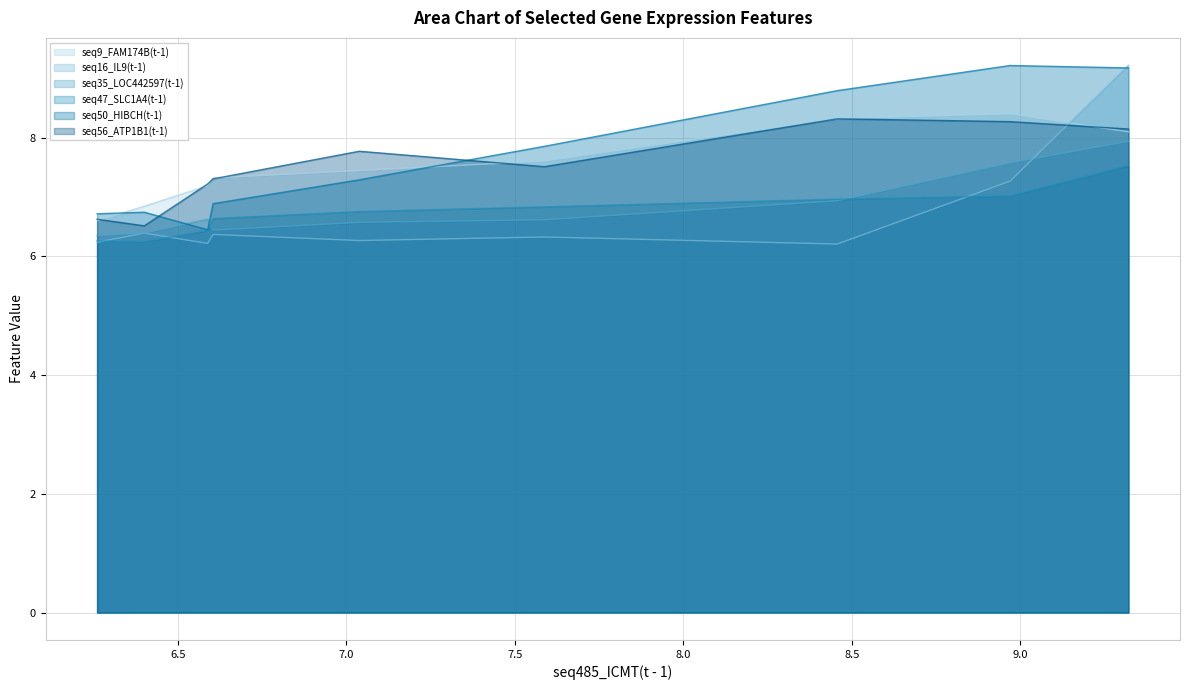

What is the highest value of the seq16_IL9(t-1) series?

9.2